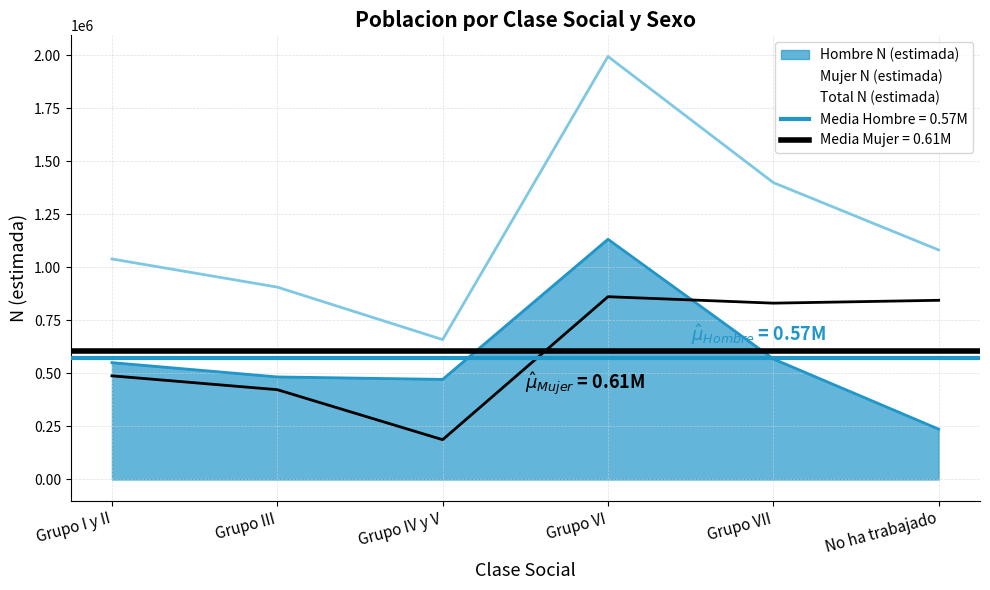

What is the difference between the second highest and minimum values in the Mujer N (estimada) series?

656784